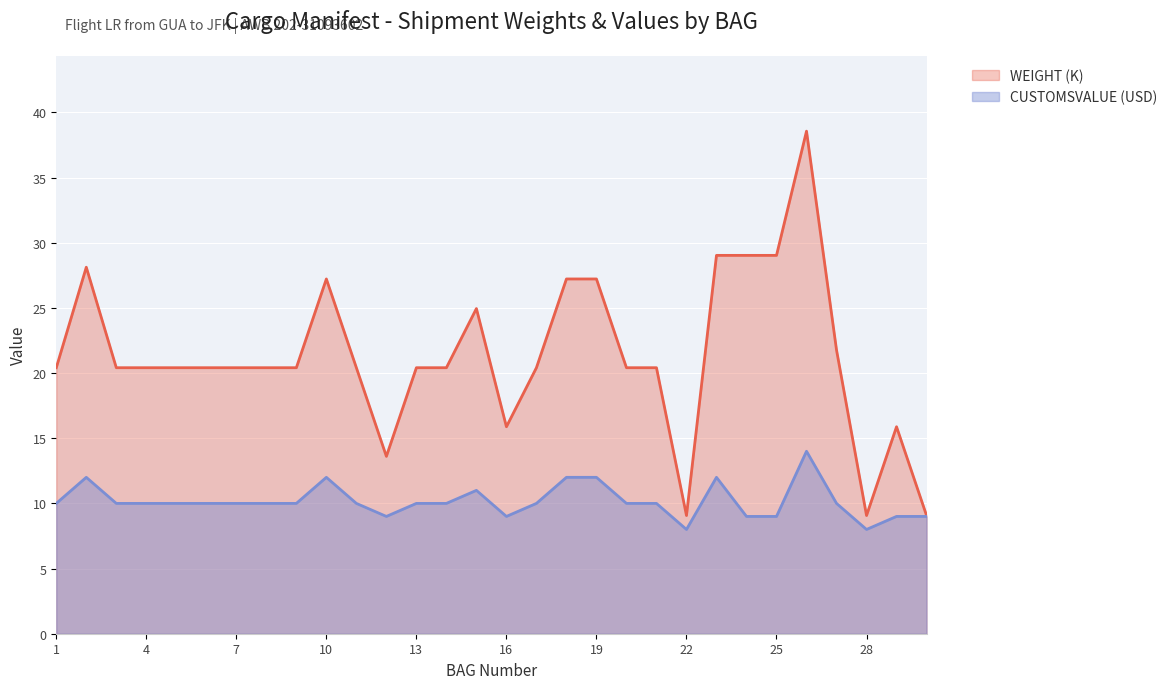

Read the CUSTOMSVALUE (USD) value at 16.

9.0